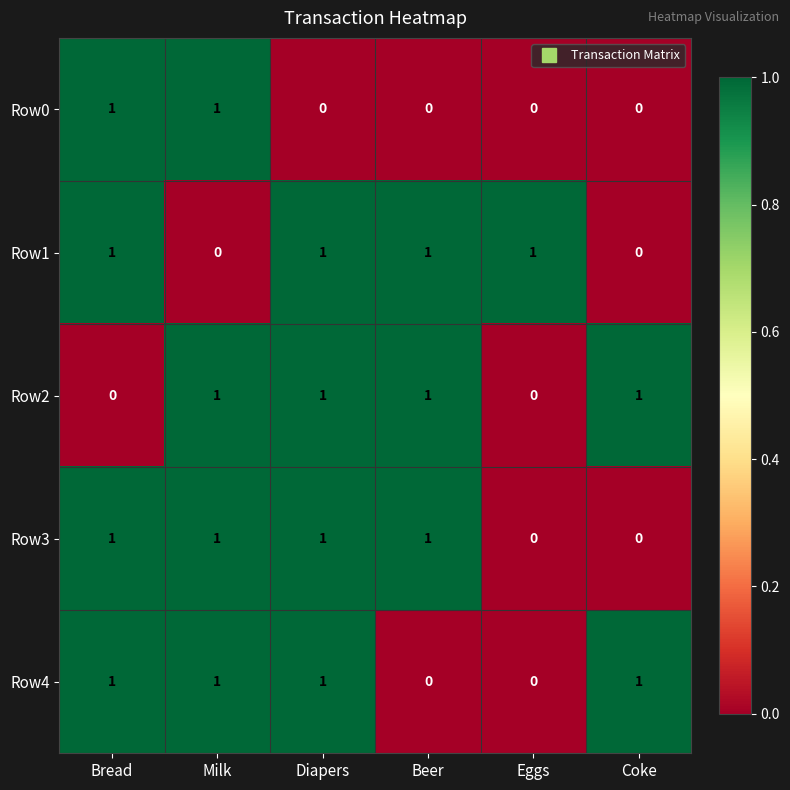

At how many categories does at least one series exceed 0?

6